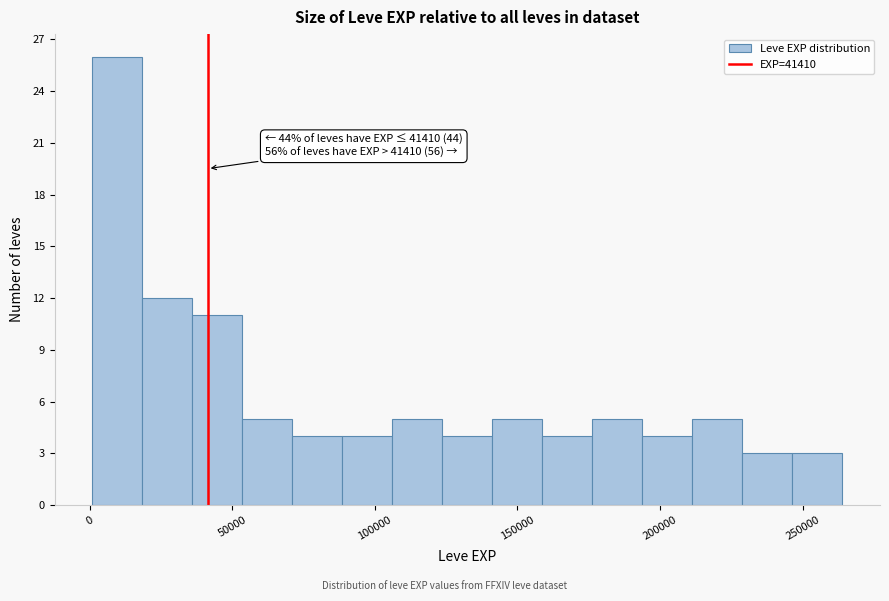

Around what value on the x-axis is the tallest bar? Give the approximate position of its centre, as read against the axis.

10000